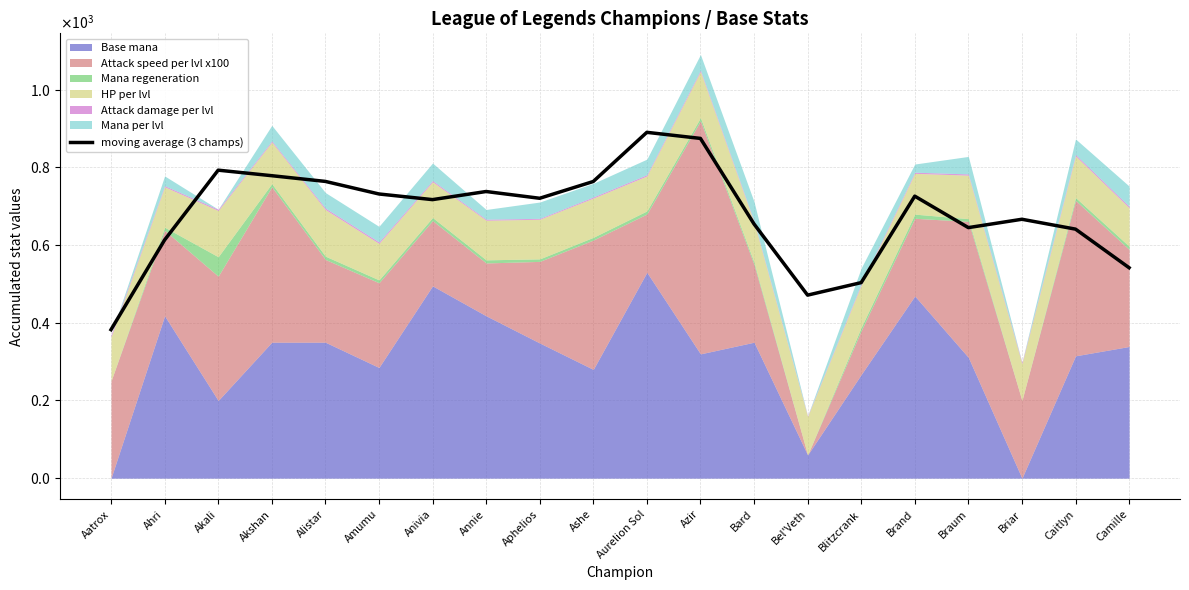

What is the greatest value displayed?

890.2